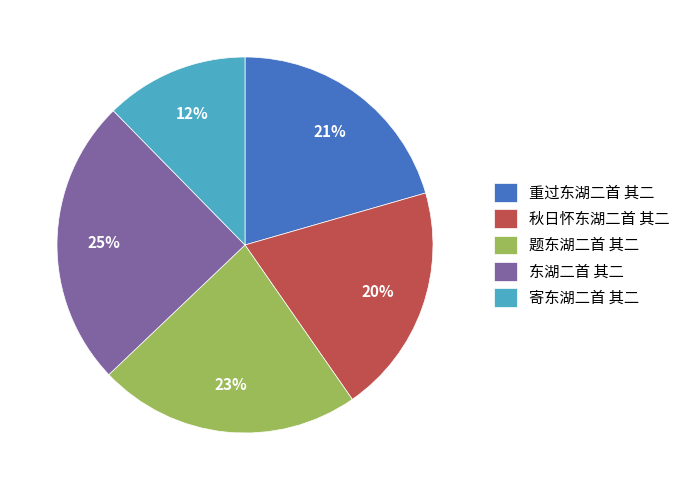

How many segments does this pie chart have?

5